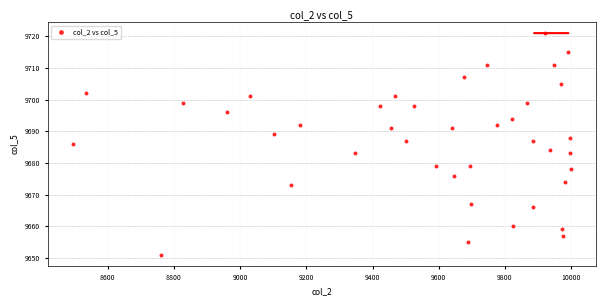

What is the range of Y values (max minus min)?

70